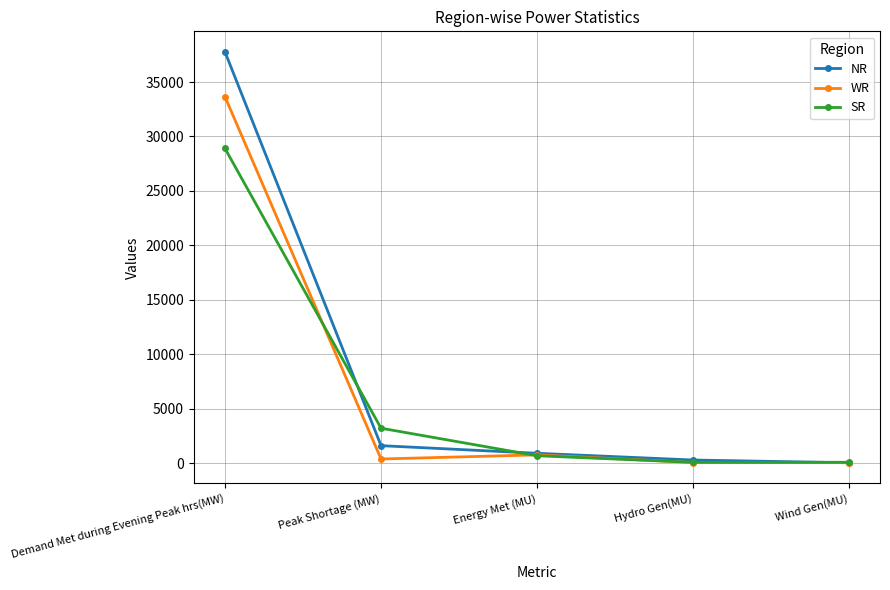

What is the difference between the SR values at Hydro Gen(MU) and Peak Shortage (MW)?

3131